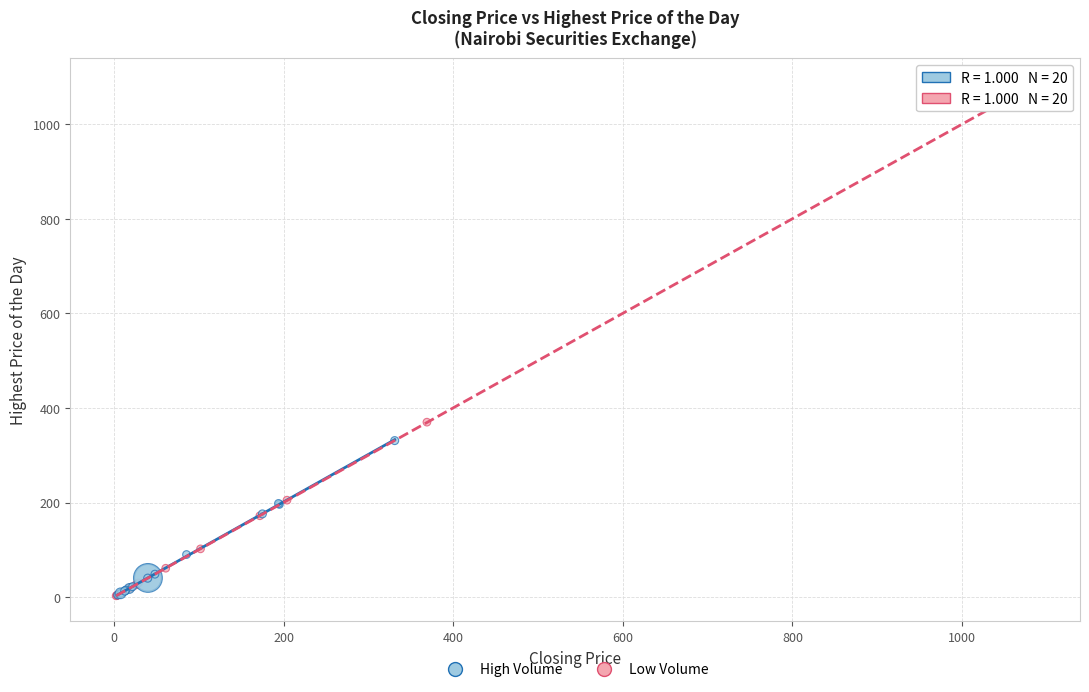

What are all the series names shown in the legend?

High Volume, Low Volume